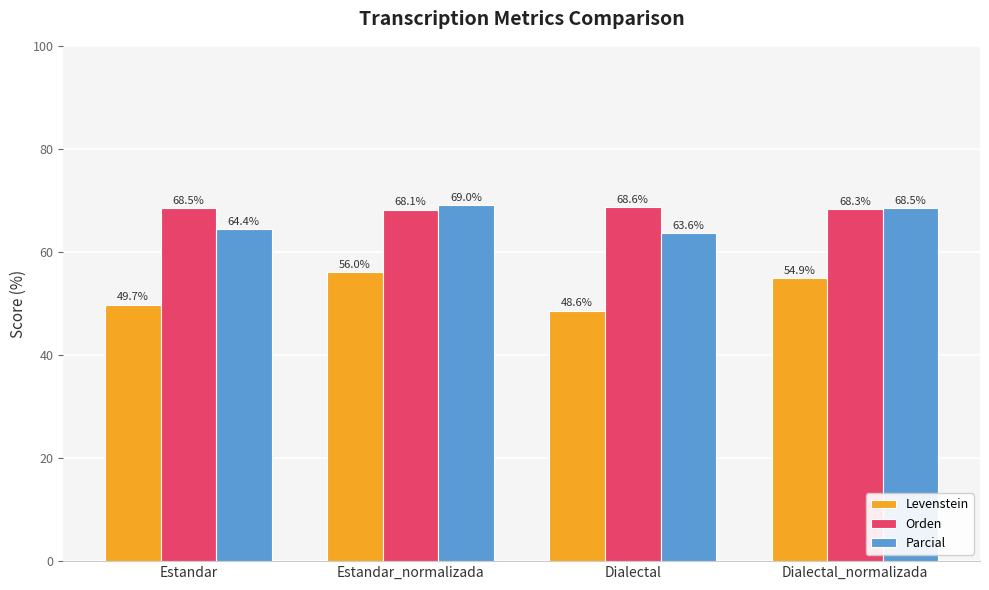

At which category is the sum across all series the highest?

Estandar_normalizada